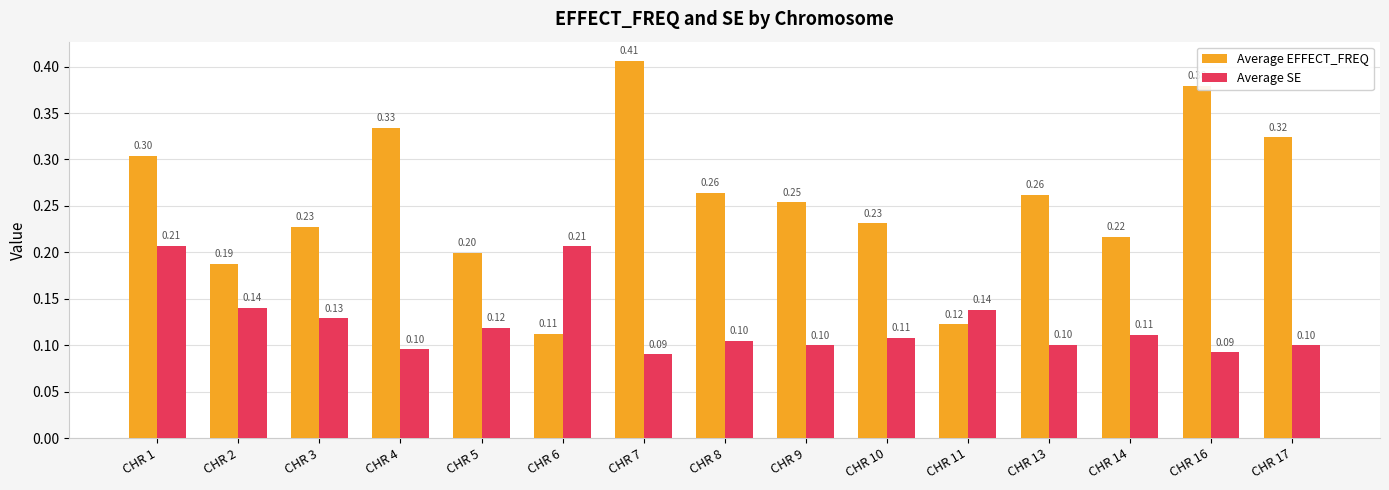

At which label is Average EFFECT_FREQ closest to 0?

CHR 6